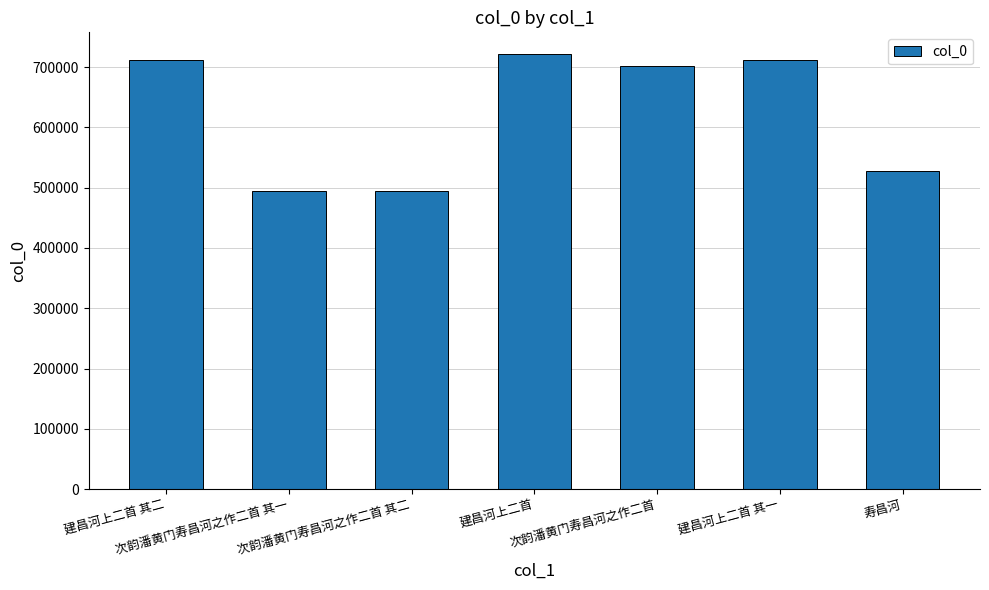

Between 建昌河上二首 and 建昌河上二首 其二, which is larger?

建昌河上二首